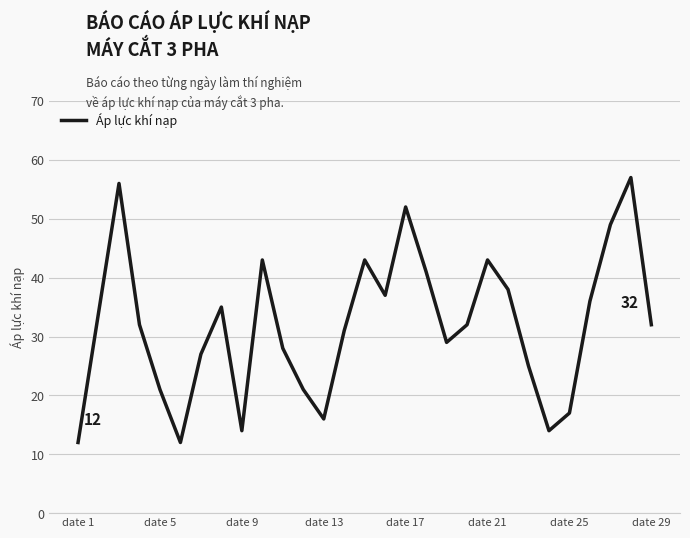

True or false: the data has more than 2 interior local peaks.

True